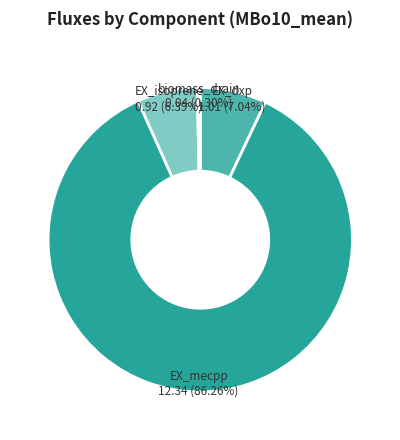

The EX_dxp slice represents 7% of the pie. True or false?

True